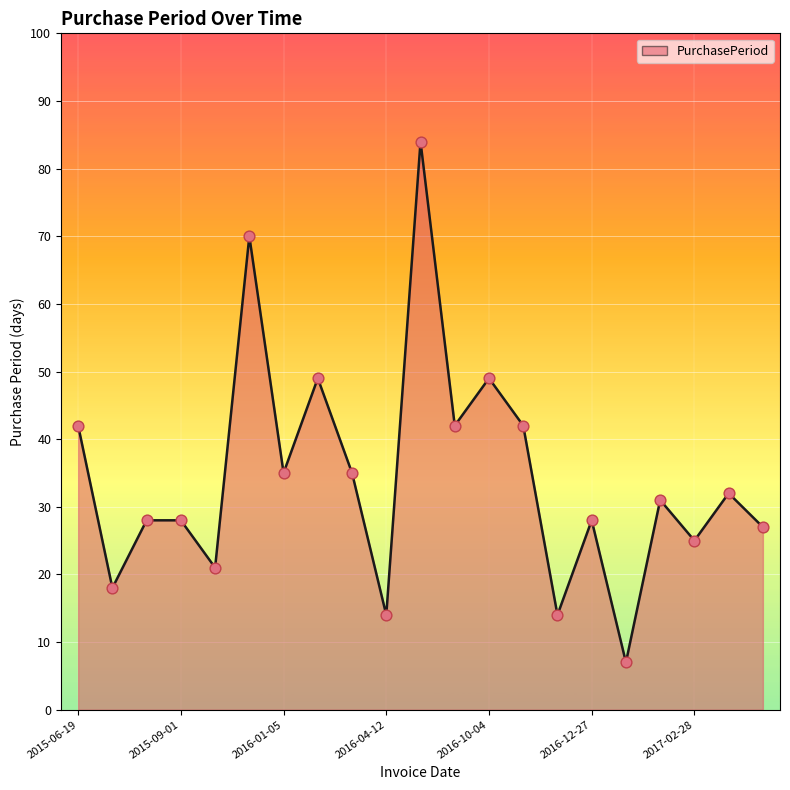

What is the difference between the maximum and minimum values?

77